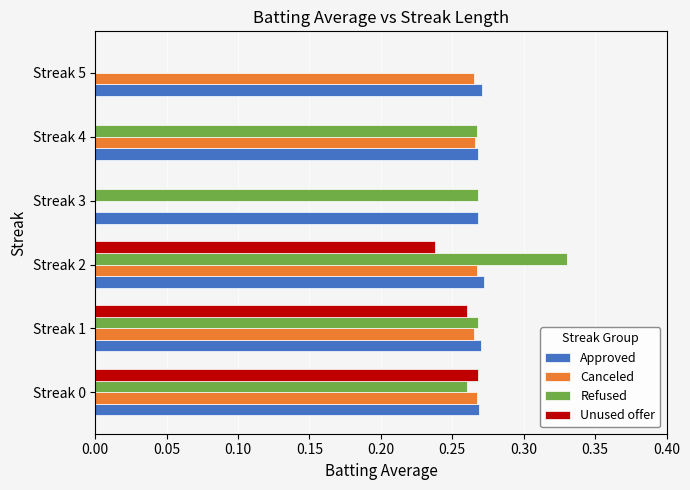

Which series changed the most between Streak 0 and Streak 2?

Refused